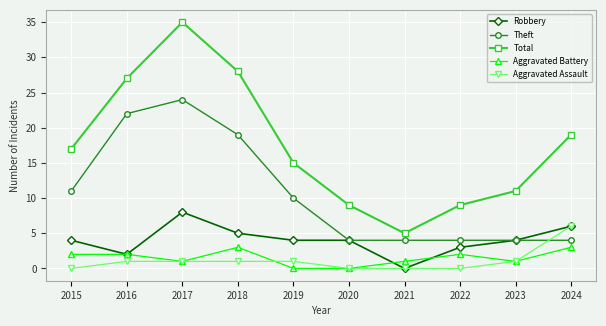

What is the value of the Total point at the 2nd from the left?

27